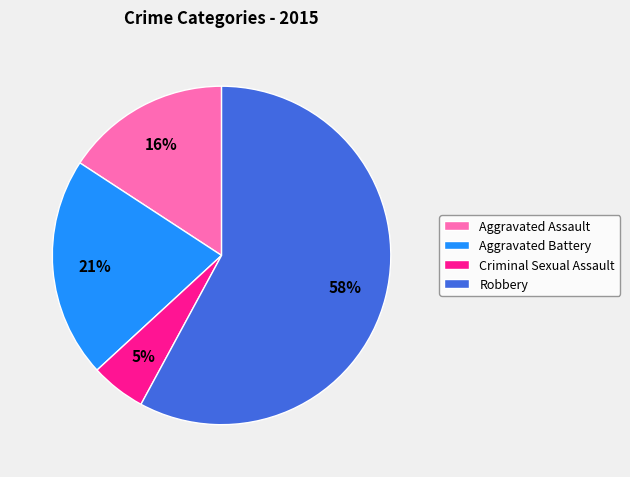

True or false: Aggravated Battery accounts for 21% of the total.

True